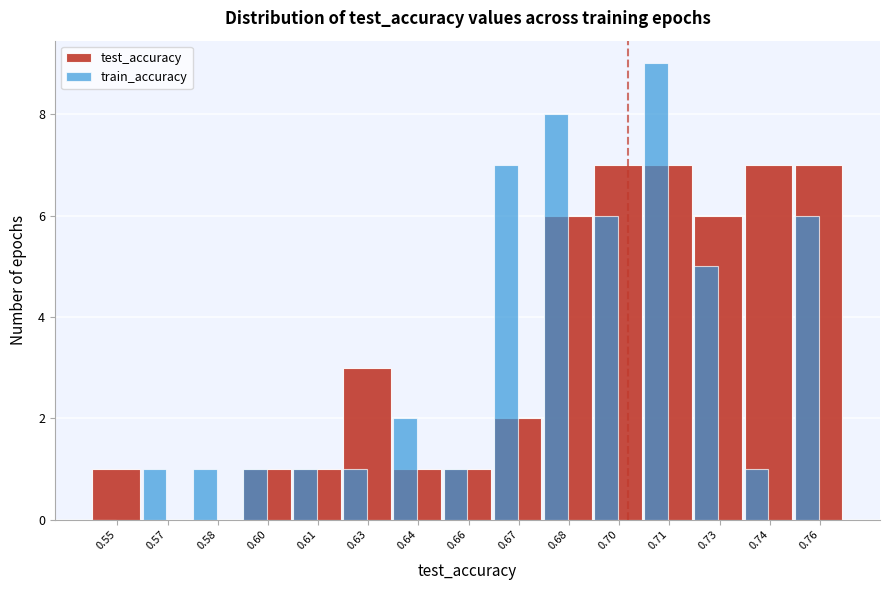

Is the value of train_accuracy at 0.74 greater than the value of test_accuracy at 0.63?

No